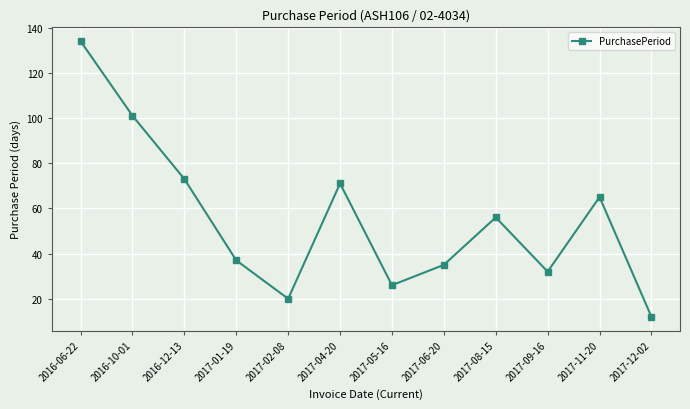

Does the chart have visible grid lines?

Yes